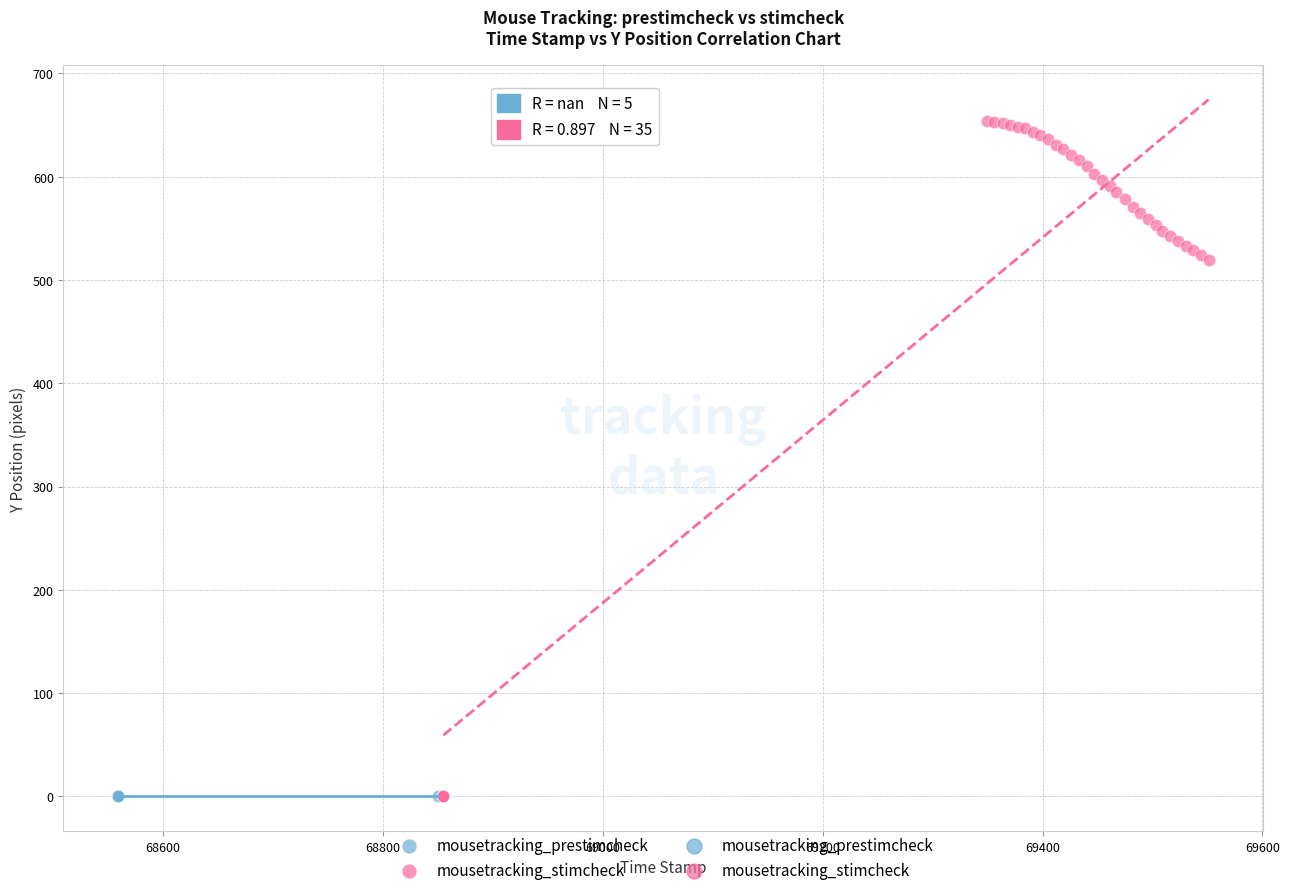

Which series reaches the maximum Y coordinate?

mousetracking_stimcheck